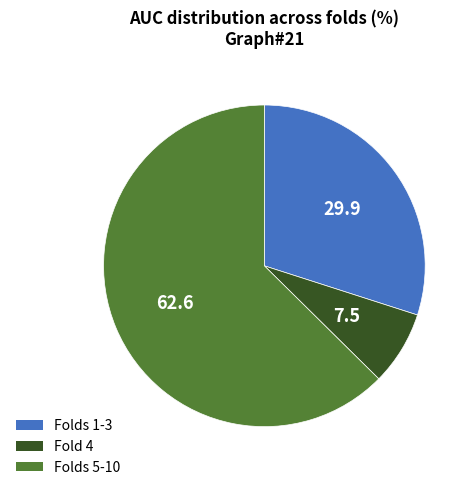

True or false: Folds 1-3 accounts for 30% of the total.

True